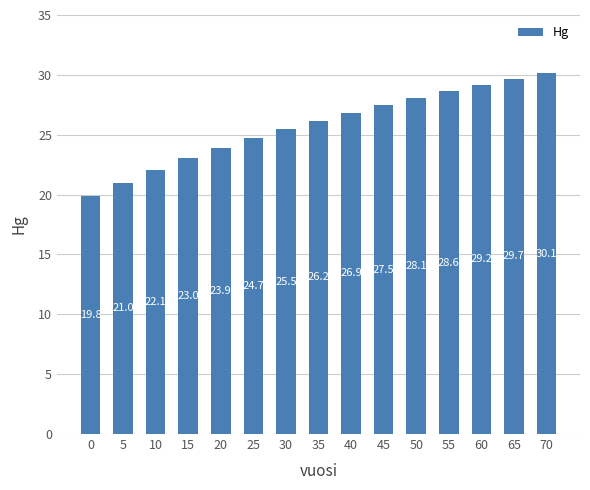

Approximately how many times larger is the value at 0 compared to 5?

0.9